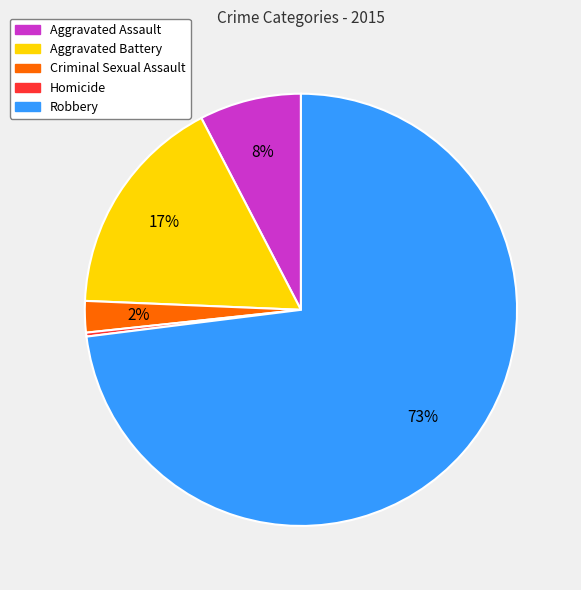

How many slices are in this pie chart?

5